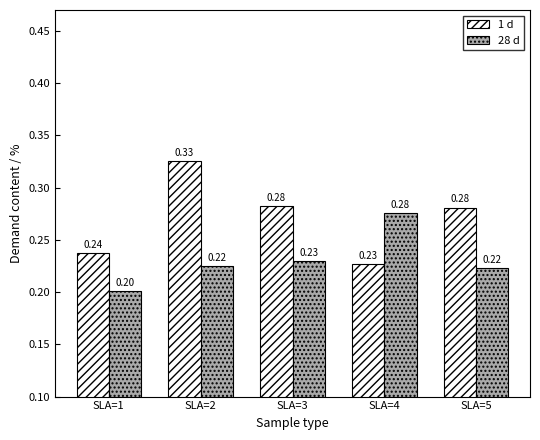

How many bars are there in each group?

2